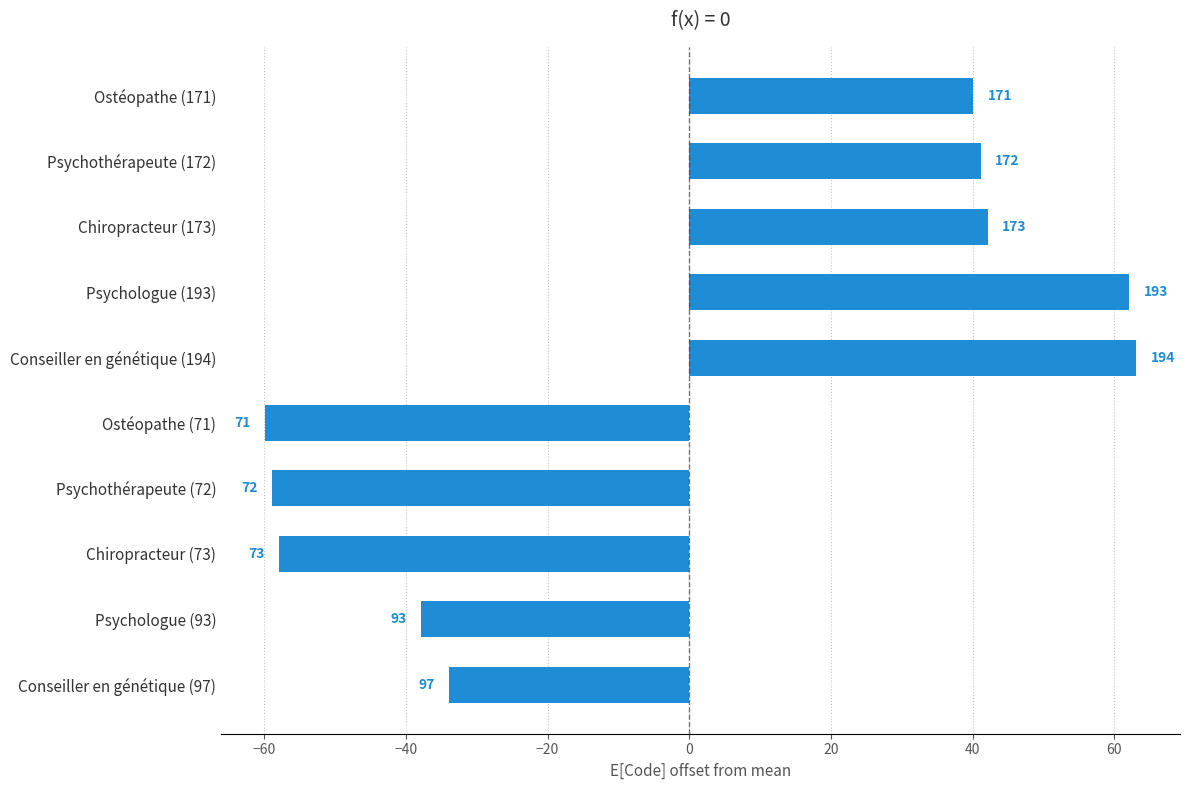

How many bars are there in total?

10